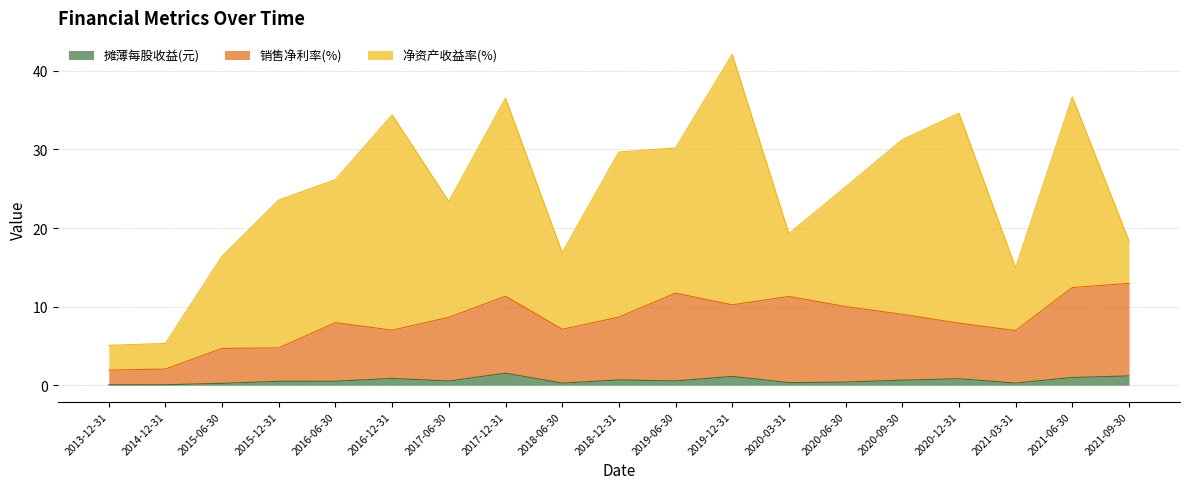

How many interior local valleys does the 摊薄每股收益(元) series have?

5